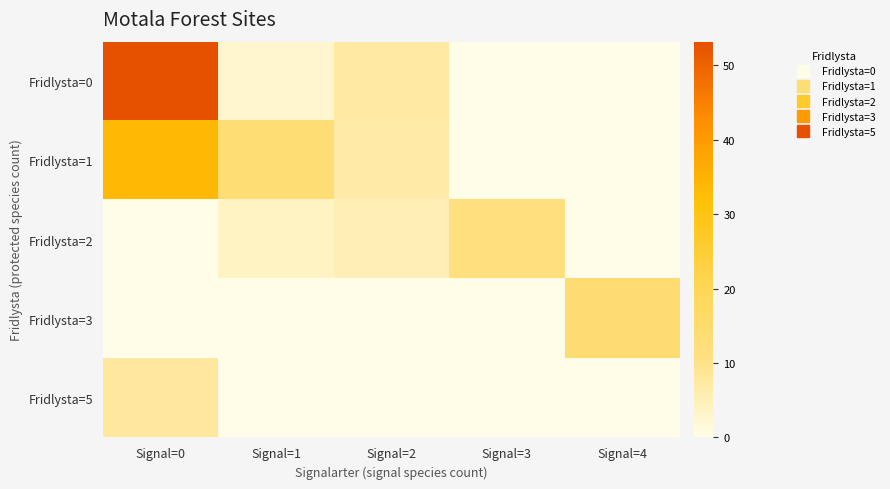

At which category is the sum across all series the highest?

Signal=0